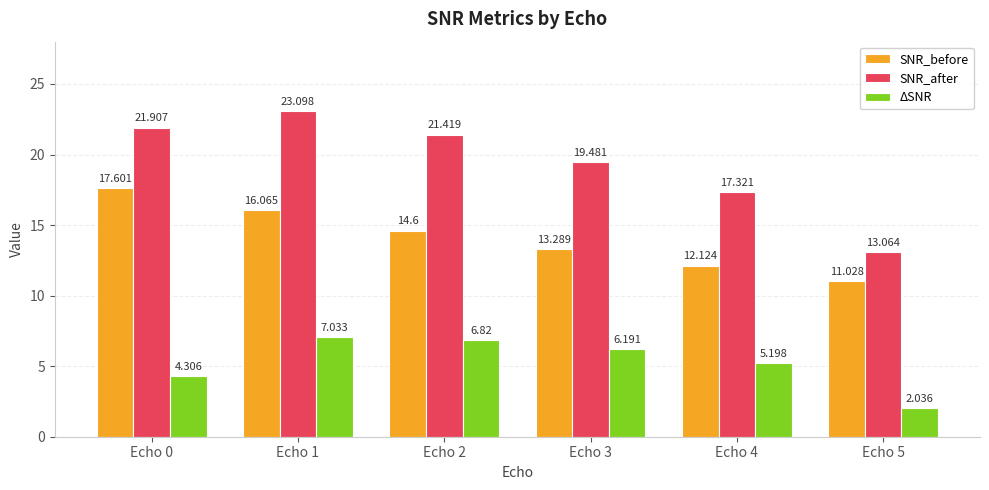

Which series has the largest total across all categories?

SNR_after